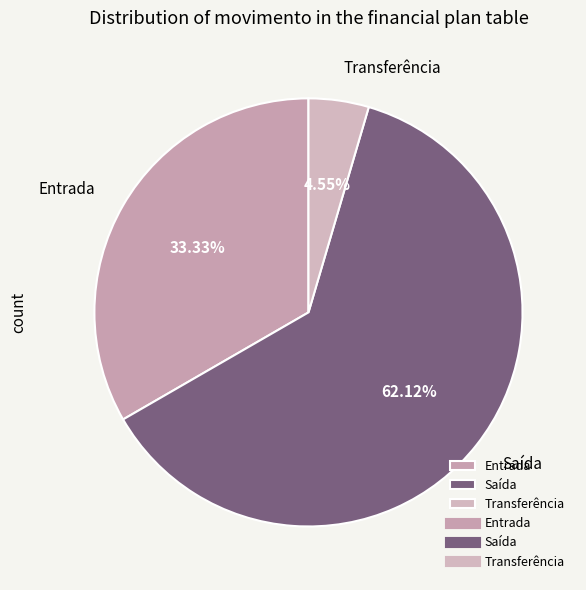

Count the number of slices in the pie.

3